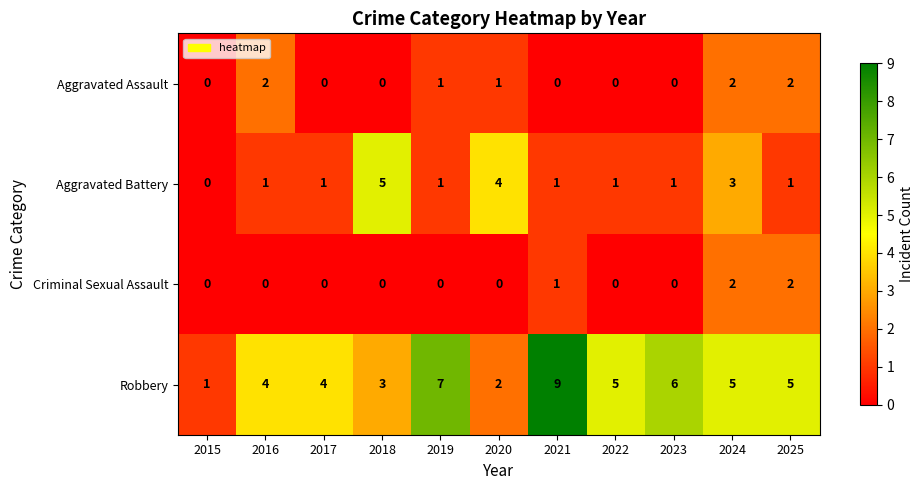

True or false: Criminal Sexual Assault has a value of 0 at 2017.

True